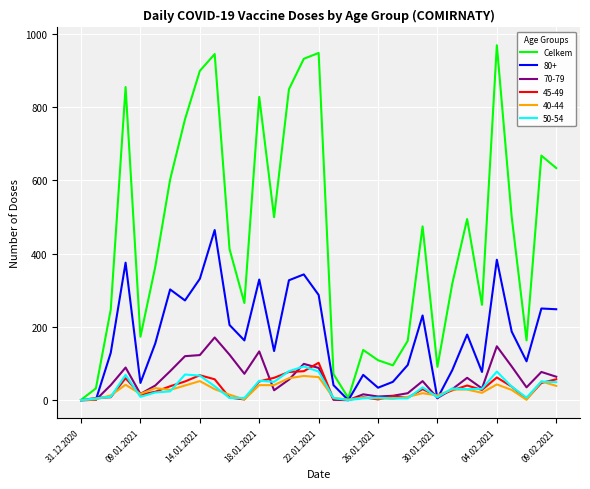

Which series has the largest total across all categories?

Celkem